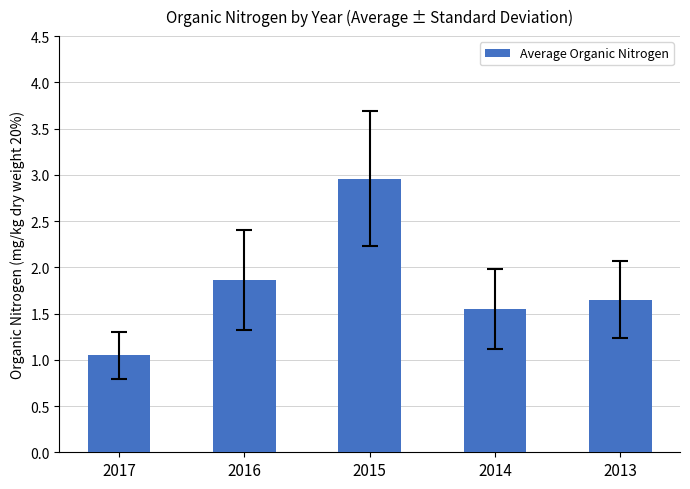

What is the difference between the values at 2016 and 2013?

0.2